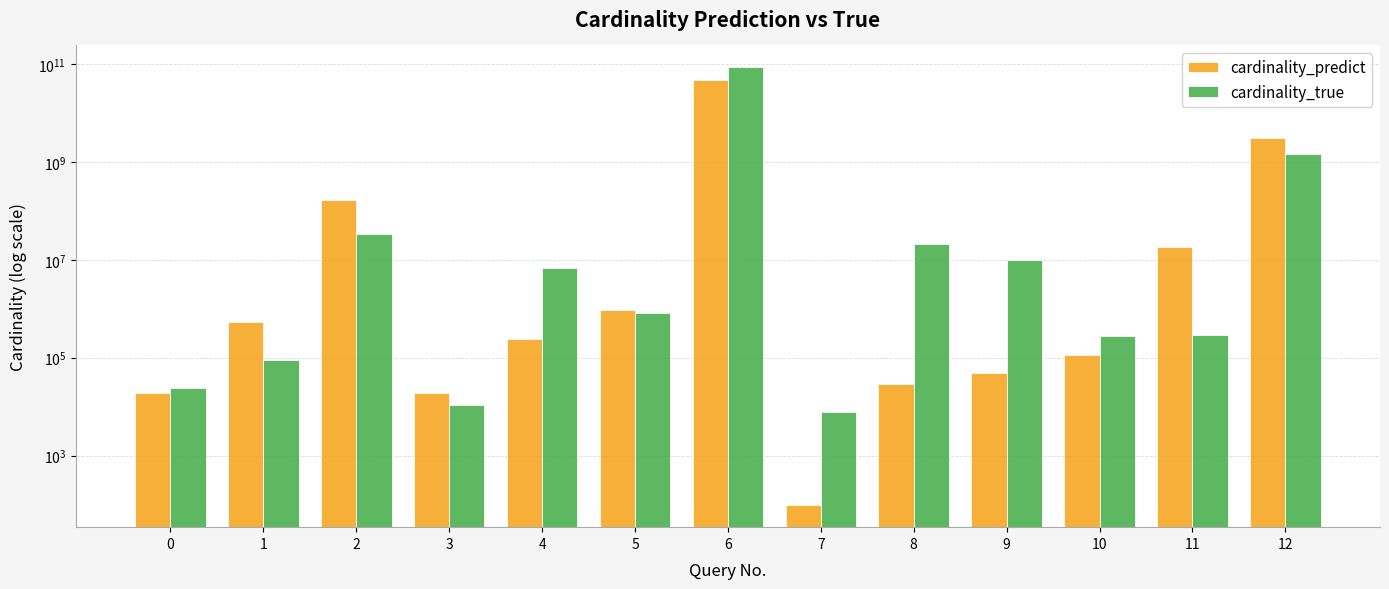

Which series has the largest range (max minus min)?

cardinality_true